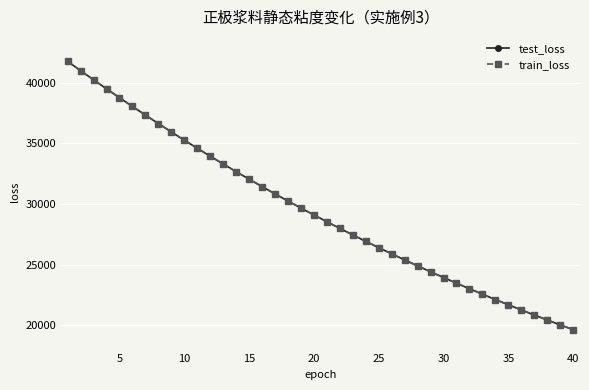

What is the value of the test_loss point at the 40th from the left?

19641.5